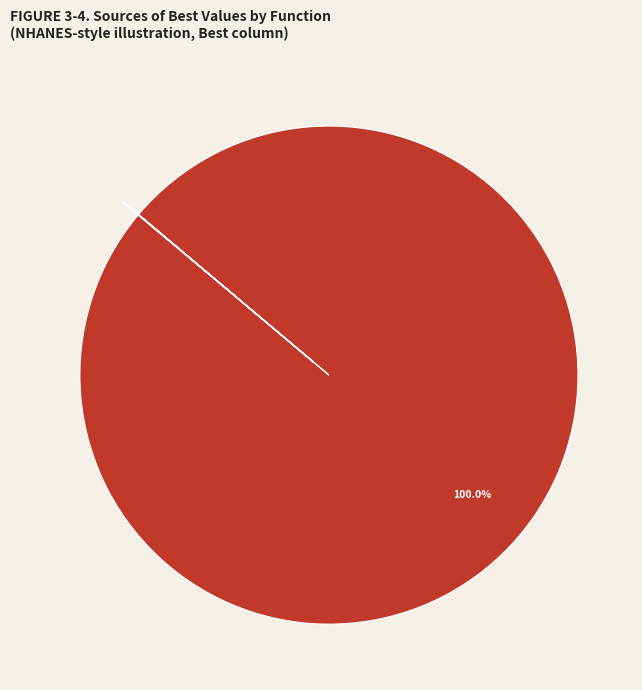

Does any single category account for the majority?

Yes